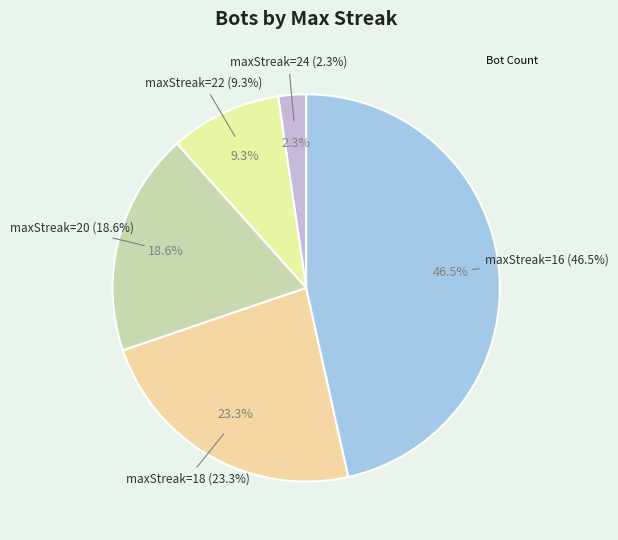

What percentage do maxStreak=20 and maxStreak=16 together represent?

65.1%